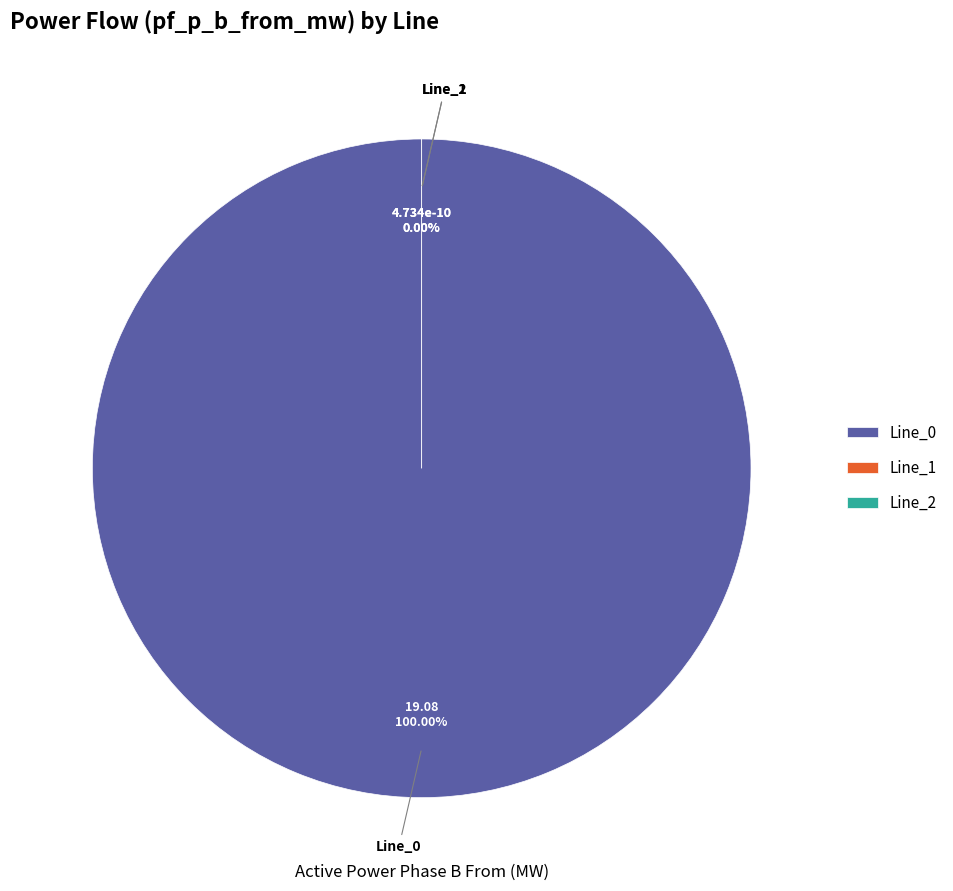

Which has a higher value, Line_2 or Line_1?

Line_1